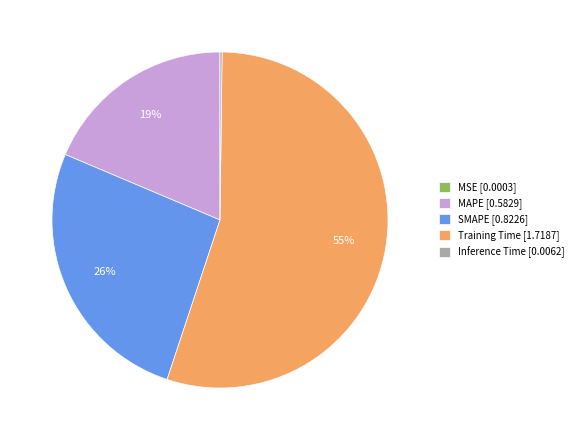

To the nearest percent, what portion does SMAPE represent?

26%